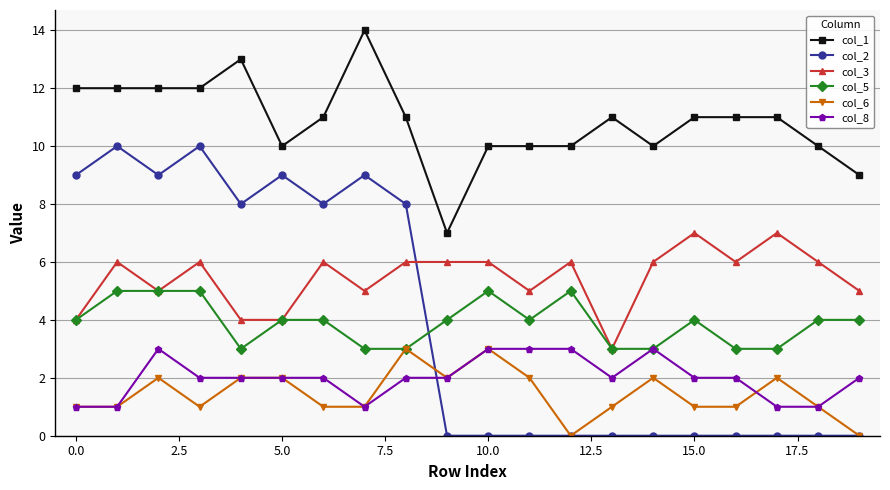

Which series has the largest total across all categories?

col_1